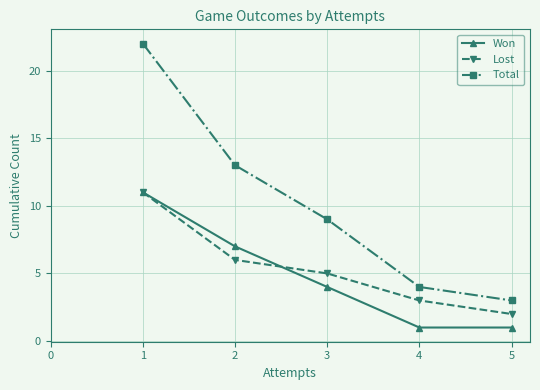

The Total series shows 4 at 2. True or false?

False